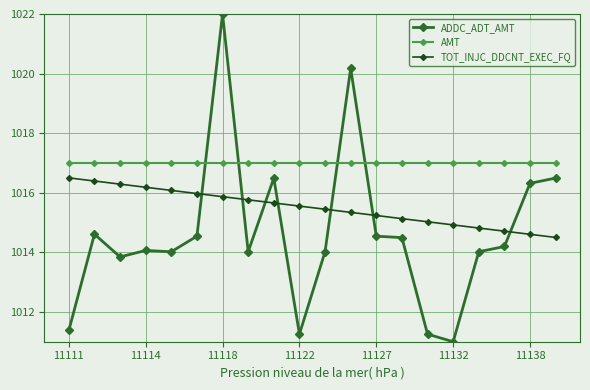

Which series has the widest spread of values?

ADDC_ADT_AMT